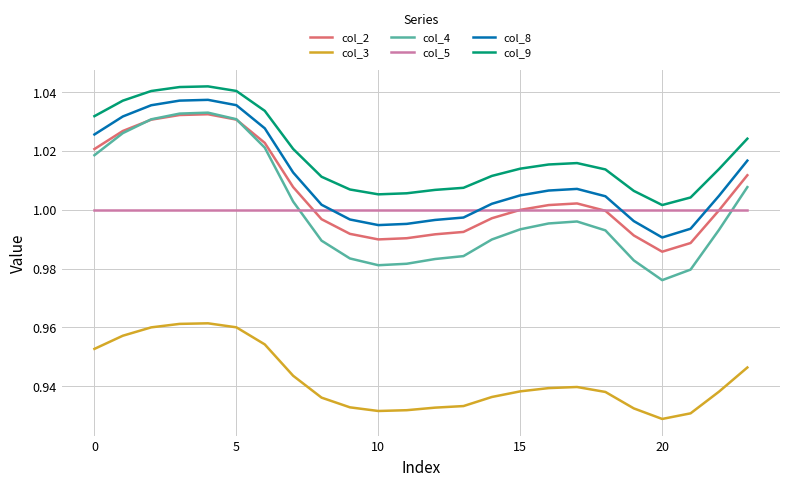

True or false: col_9 and col_3 cross at least once.

False